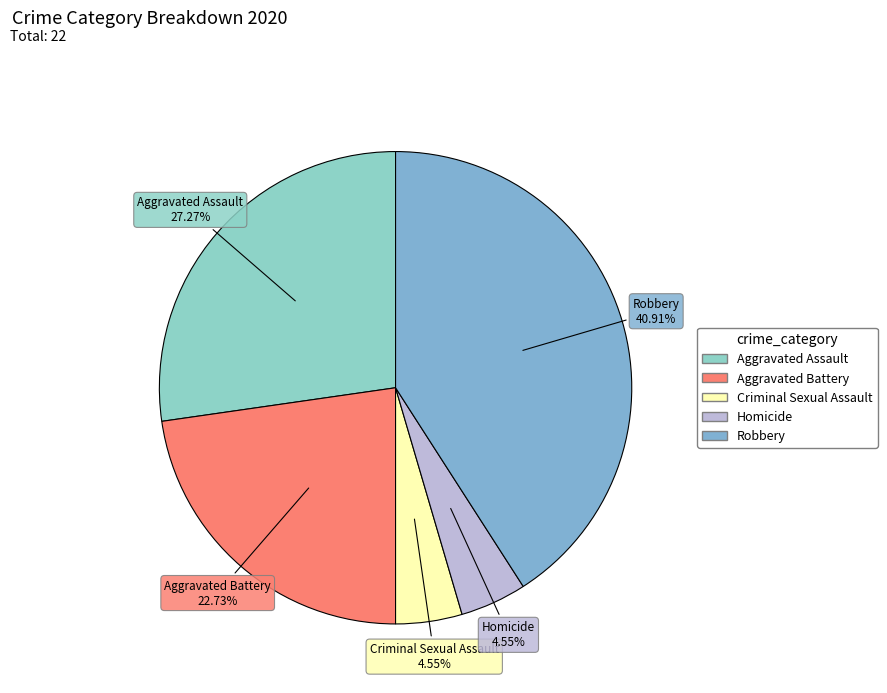

To the nearest percent, what is the combined percentage of Aggravated Battery and Homicide?

27%